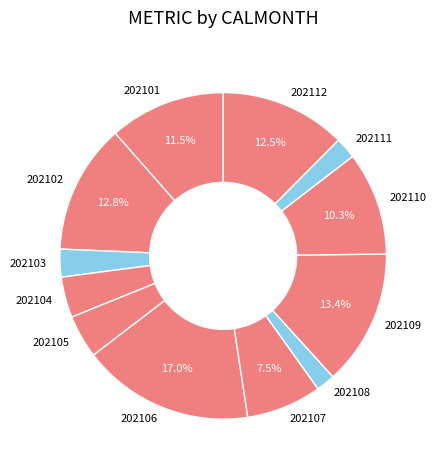

Between 202107 and 202109, which is larger?

202109